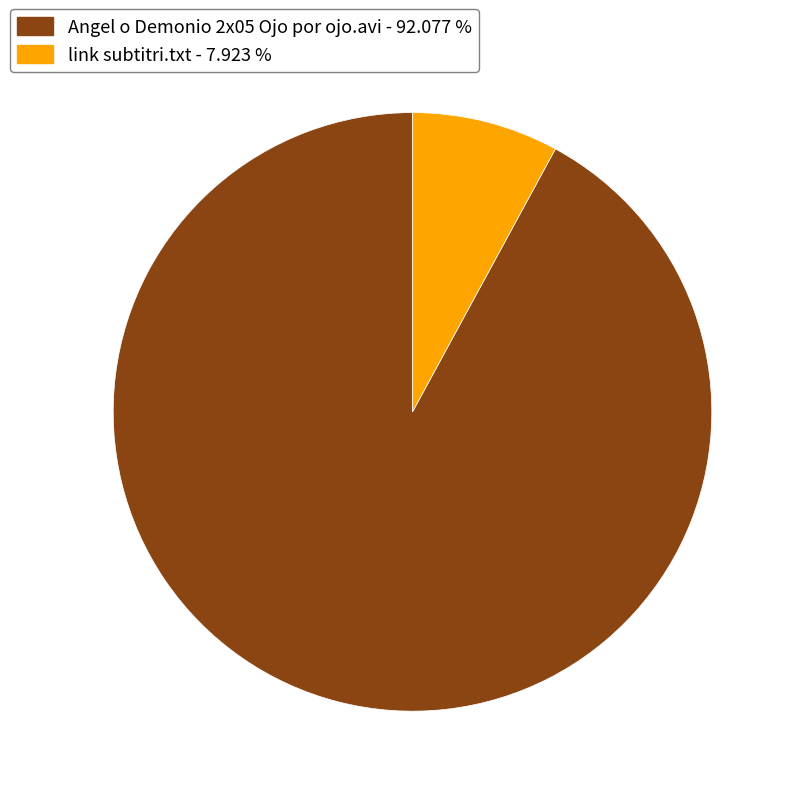

Approximately how many times larger is the value at link subtitri.txt compared to Angel o Demonio 2x05 Ojo por ojo.avi?

0.1